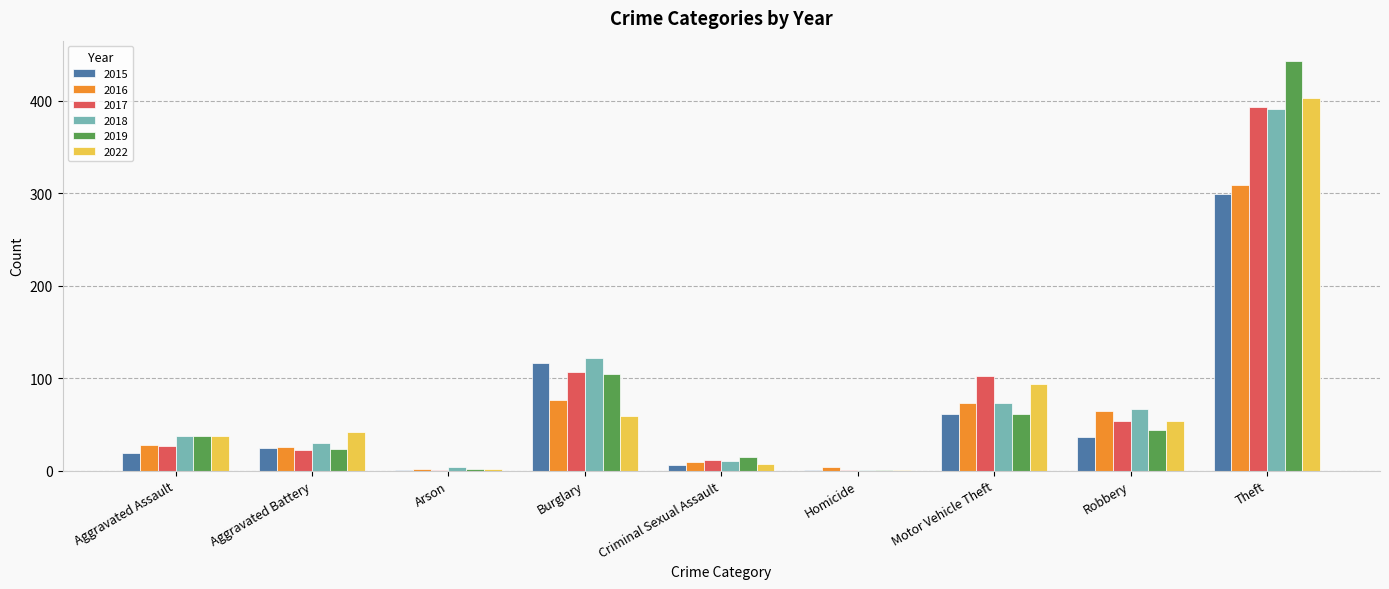

Is it true that 2022 equals 14 at Aggravated Assault?

False